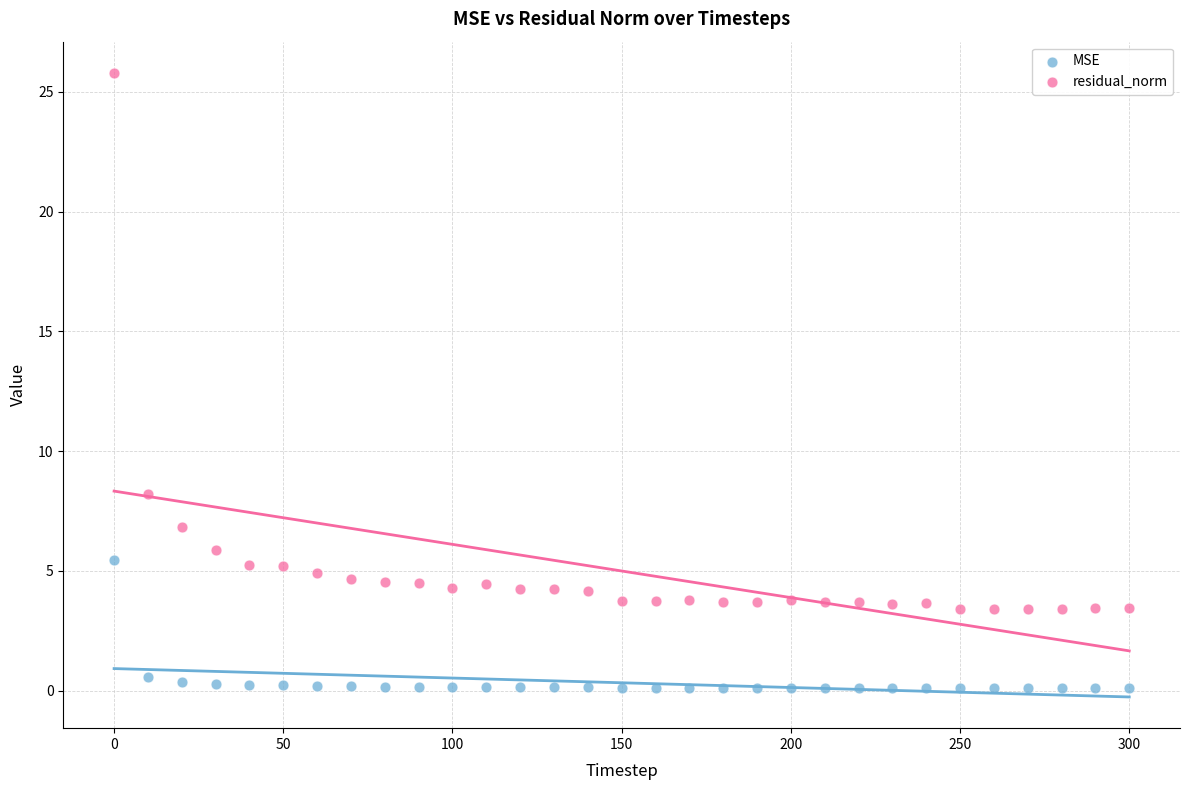

What is the X range (max minus min) for the scatter plot?

300.0